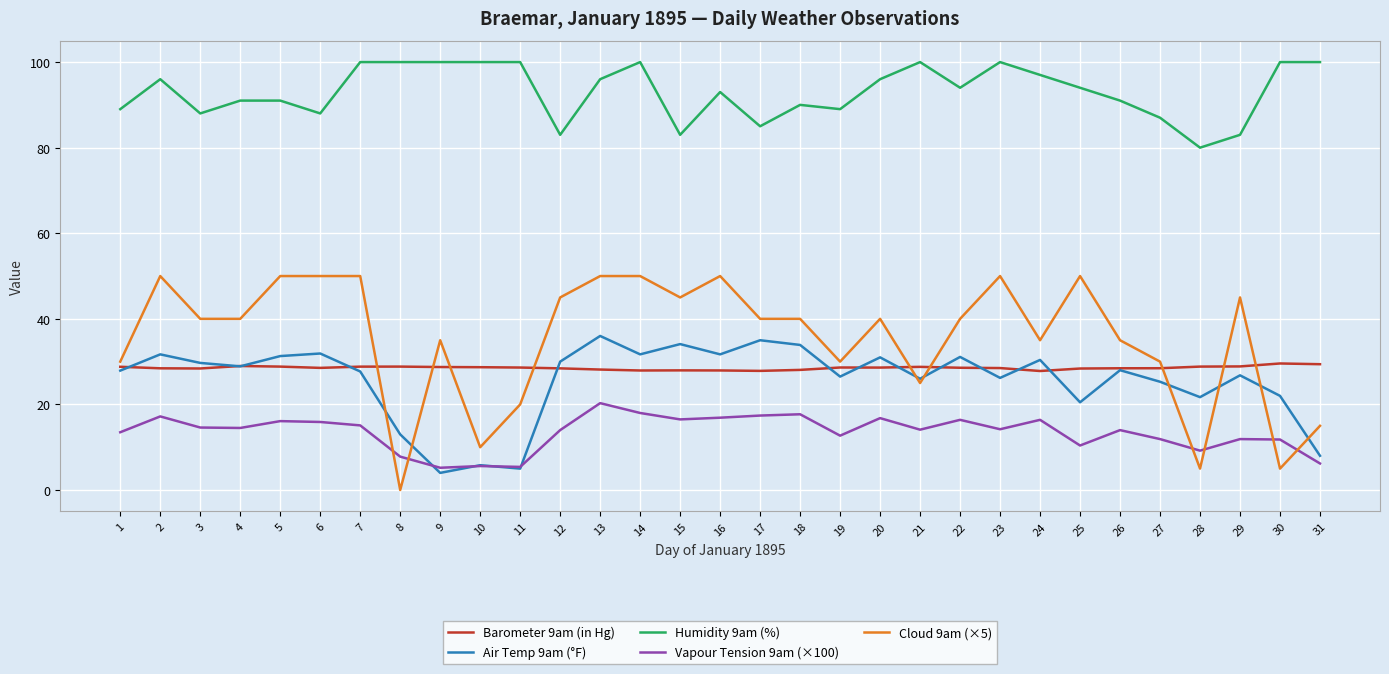

True or false: Cloud 9am (×5) and Humidity 9am (%) intersect in this chart.

False